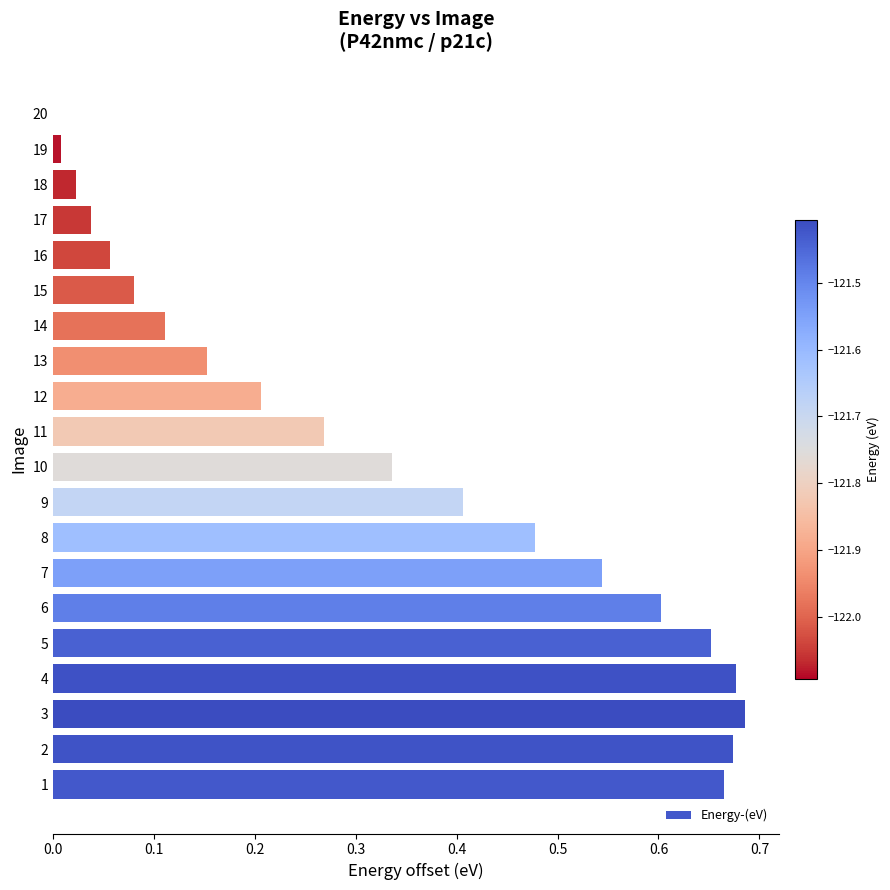

The value at 19 is 0.0. True or false?

True